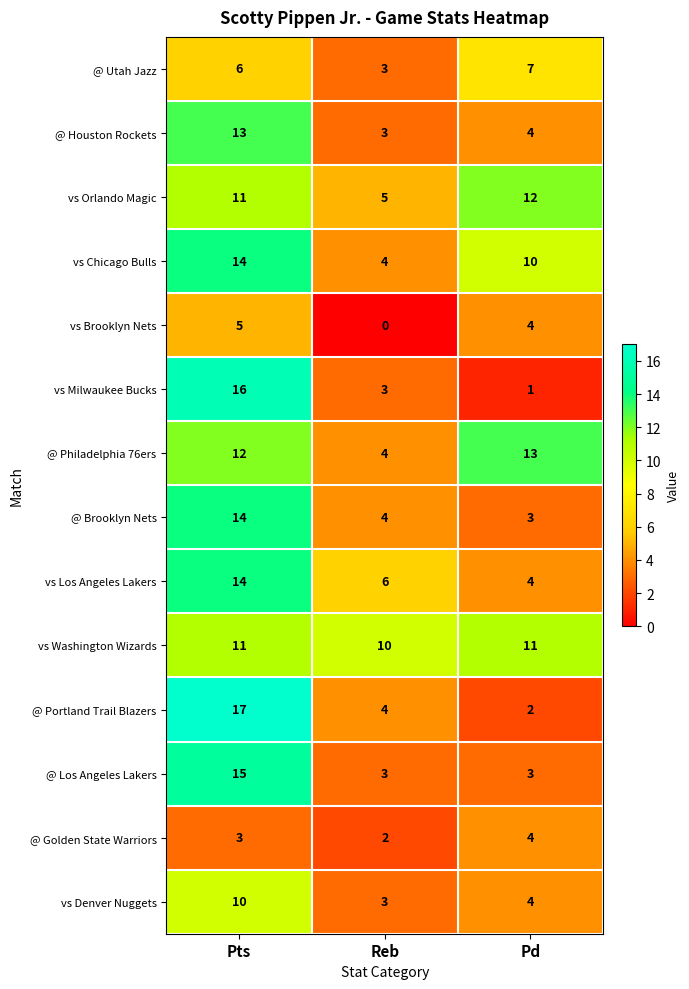

At which category is the sum across all series the highest?

Pts